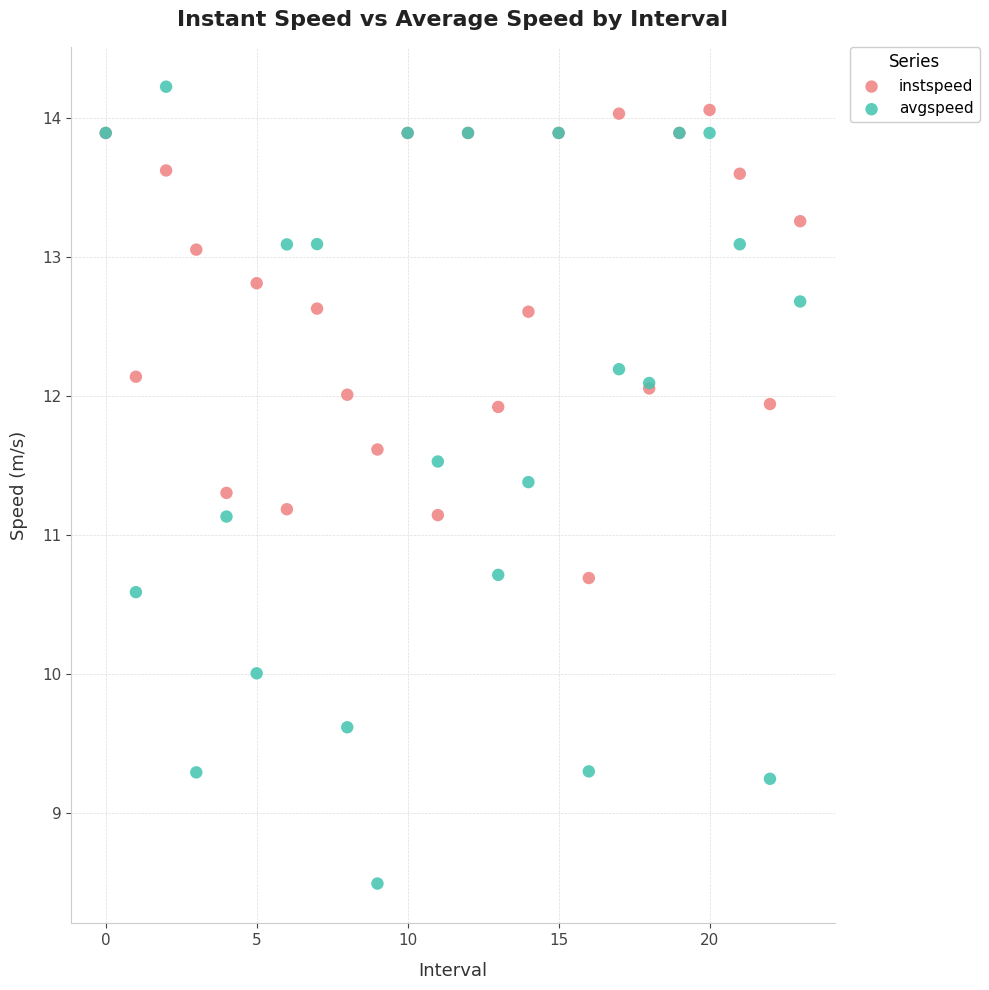

Which series contains the lowest Y value?

avgspeed